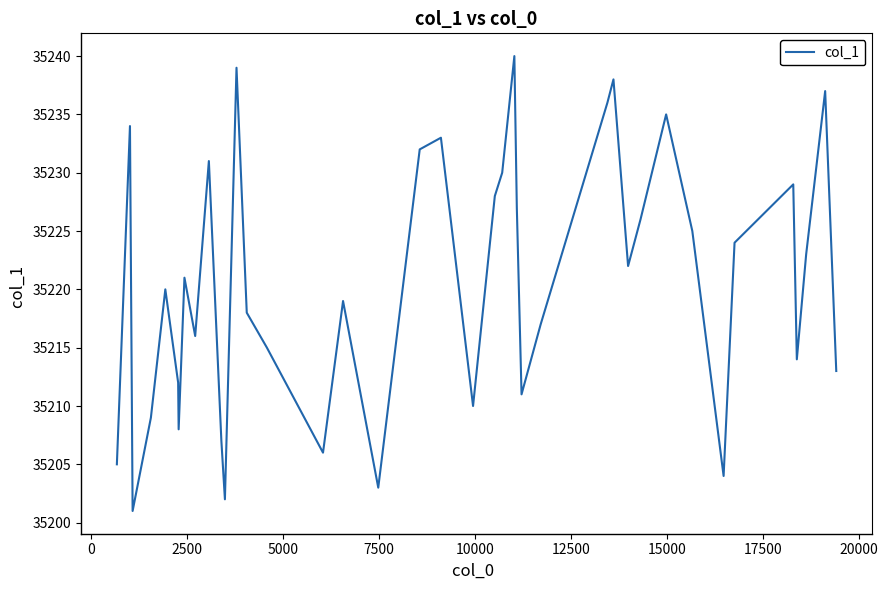

What is the difference between the maximum and minimum values?

39